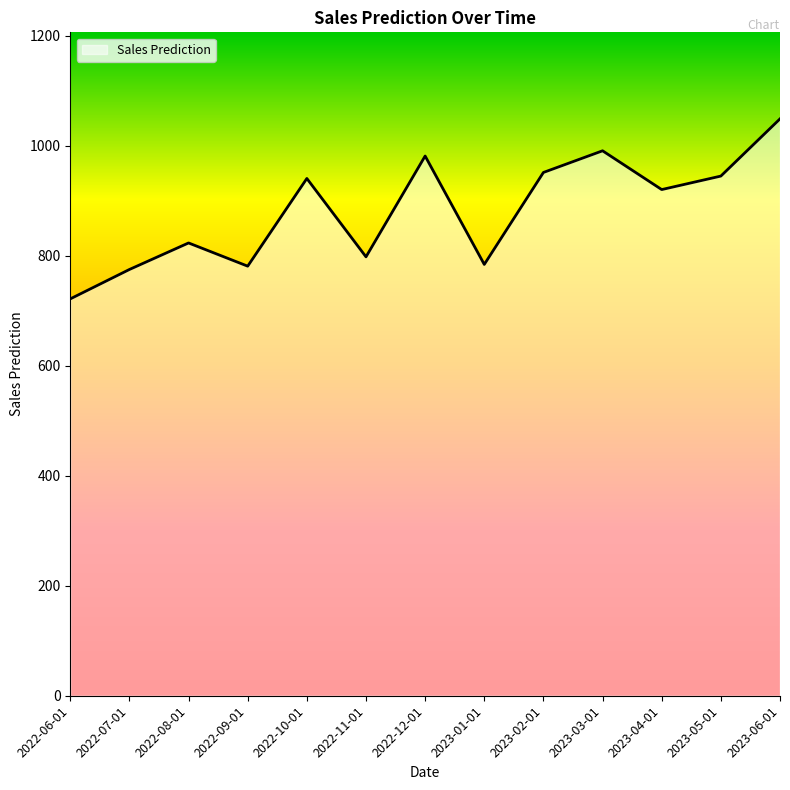

Approximately how many times larger is the value at 2023-01-01 compared to 2022-06-01?

1.1